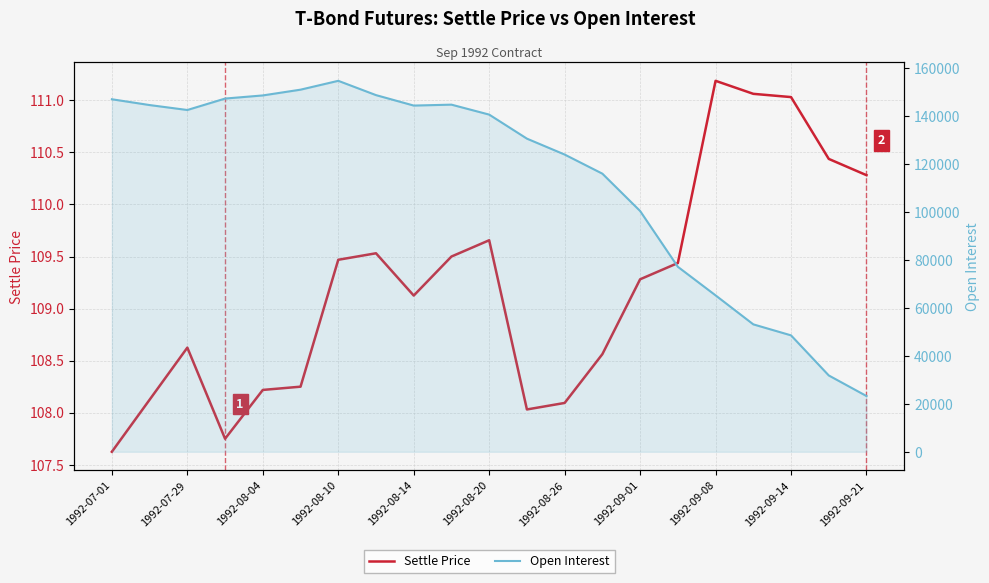

What is the sum of the Settle Price values at 14 and 15?

218.7